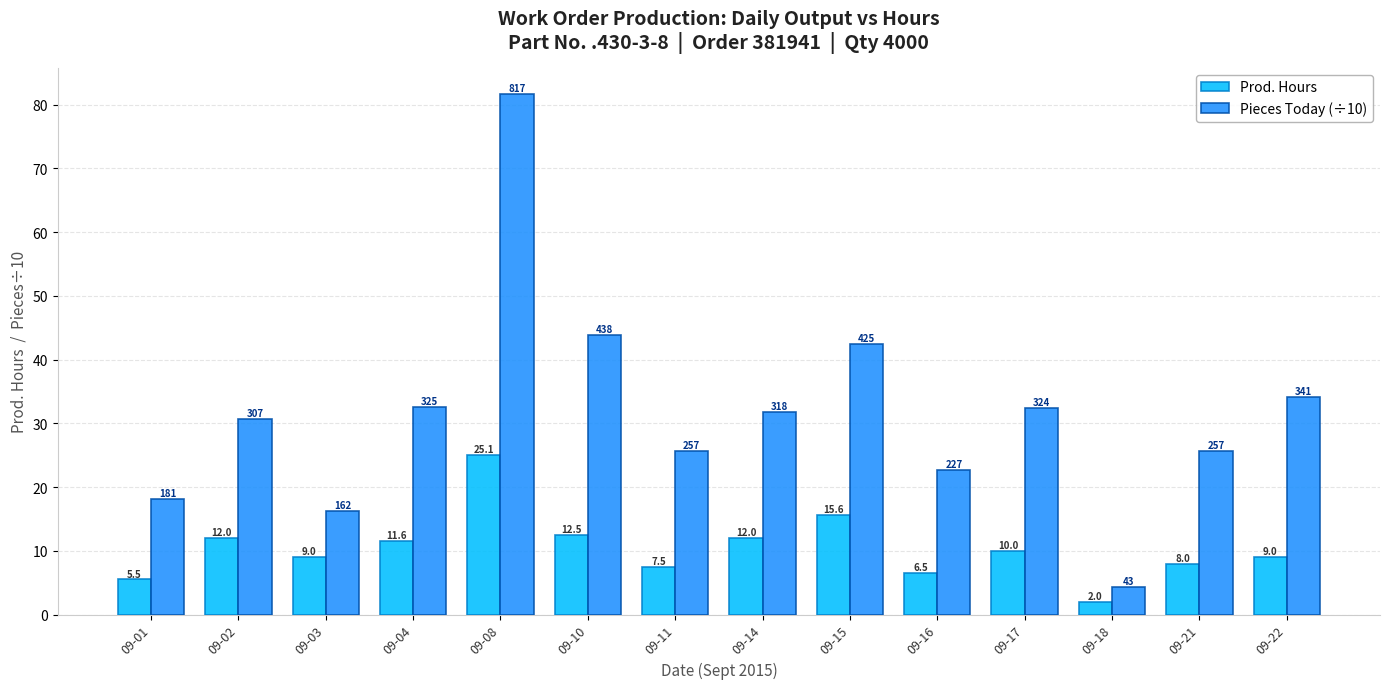

At which label is Prod. Hours closest to 13?

09-10